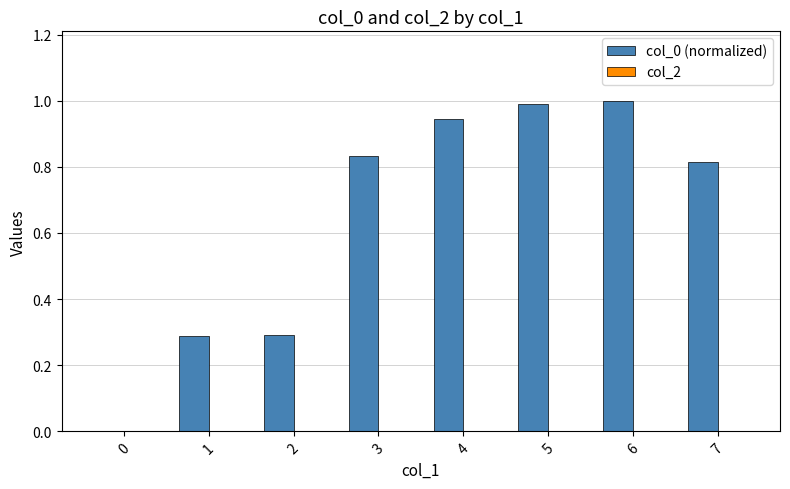

True or false: the data shows 0.3 at 3.

False